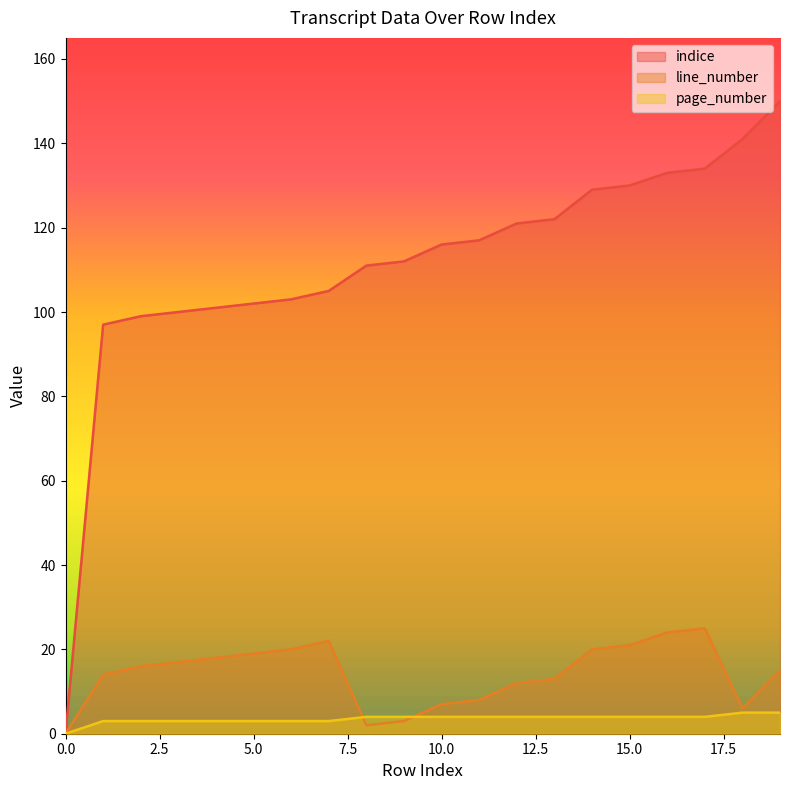

Does the chart display data point markers on the line(s)?

No